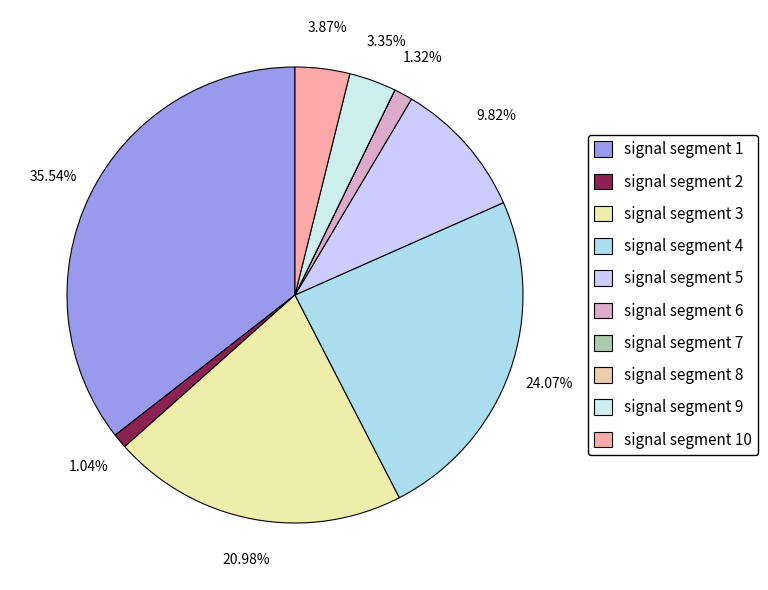

To the nearest percent, what portion does signal segment 2 represent?

1%